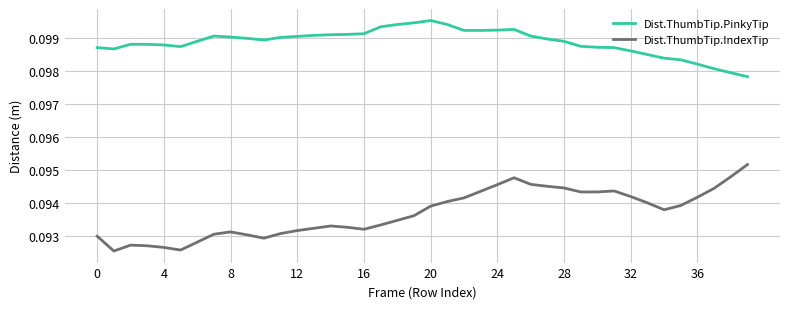

True or false: Dist.ThumbTip.PinkyTip and Dist.ThumbTip.IndexTip intersect in this chart.

False